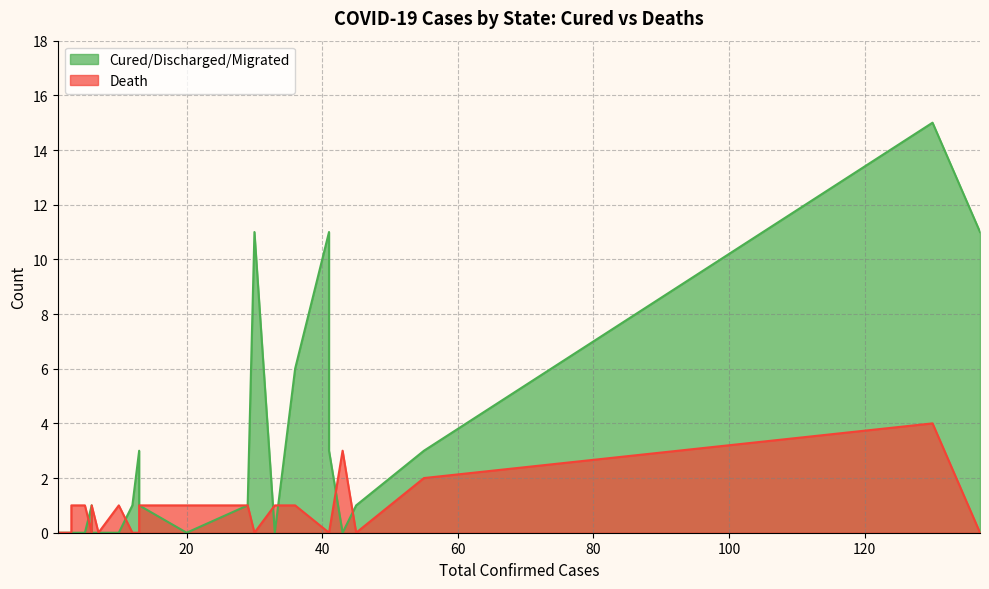

Reading right to left, list all the values displayed in this chart.

Cured/Discharged/Migrated: Andaman and Nicobar Islands=0	Mizoram=0	Manipur=0	Puducherry=0	Odisha=0	Goa=0	Himachal Pradesh=0	Uttarakhand=0	Bihar=1	Chhattisgarh=0	Chandigarh=0	West Bengal=0	Andhra Pradesh=1	Ladakh=3	Jammu and Kashmir=1	Madhya Pradesh=0	Tamil Nadu=1	Haryana=11	Punjab=0	Delhi=6	Rajasthan=3	Uttar Pradesh=11	Gujarat=0	Telengana=1	Karnataka=3	Maharashtra=15	Kerala=11
Death: Andaman and Nicobar Islands=0	Mizoram=0	Manipur=0	Puducherry=0	Odisha=0	Goa=1	Himachal Pradesh=0	Uttarakhand=1	Bihar=0	Chhattisgarh=1	Chandigarh=0	West Bengal=1	Andhra Pradesh=0	Ladakh=0	Jammu and Kashmir=1	Madhya Pradesh=1	Tamil Nadu=1	Haryana=0	Punjab=1	Delhi=1	Rajasthan=0	Uttar Pradesh=0	Gujarat=3	Telengana=0	Karnataka=2	Maharashtra=4	Kerala=0